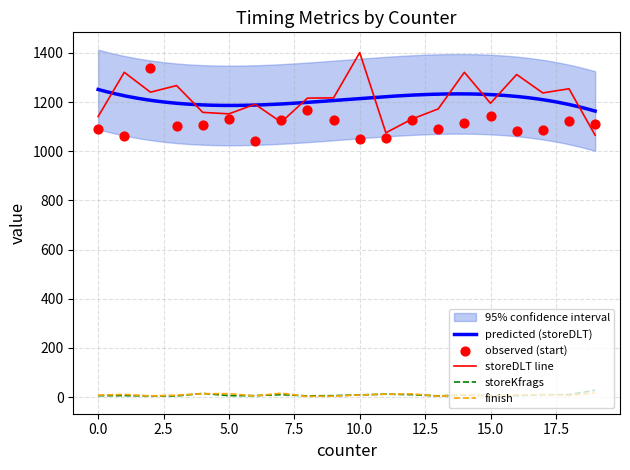

Which series has the widest spread of Y values?

storeDLT